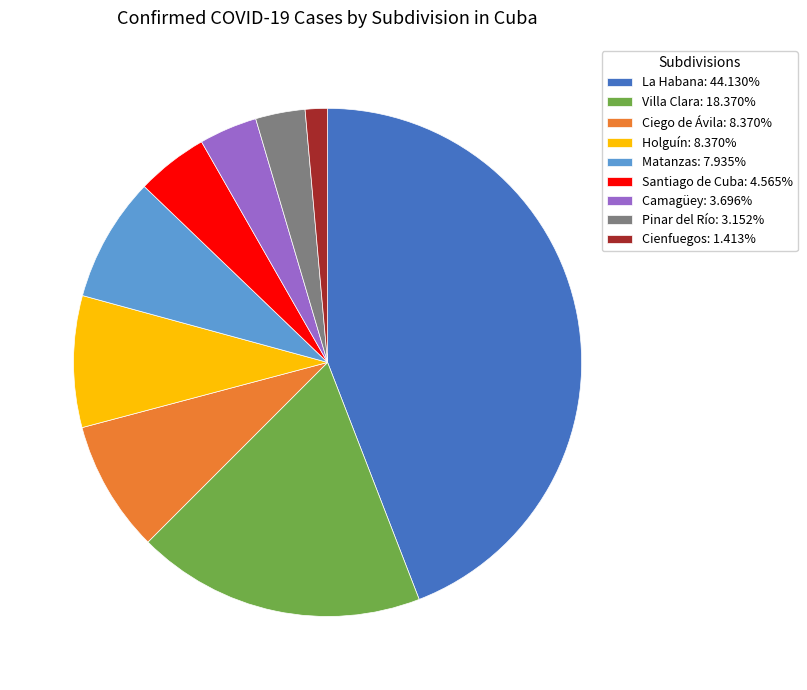

Is it true that Cienfuegos is 1% of the pie?

True